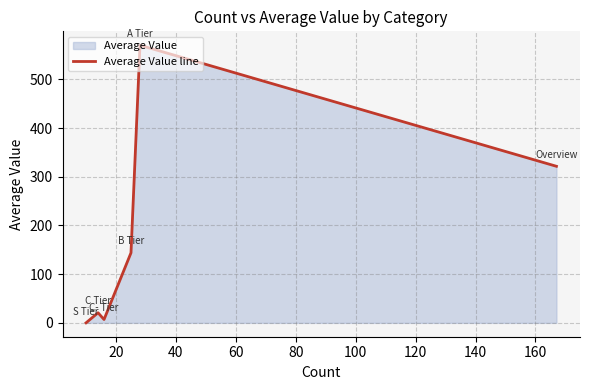

True or false: the data has more than 1 interior local peaks.

True